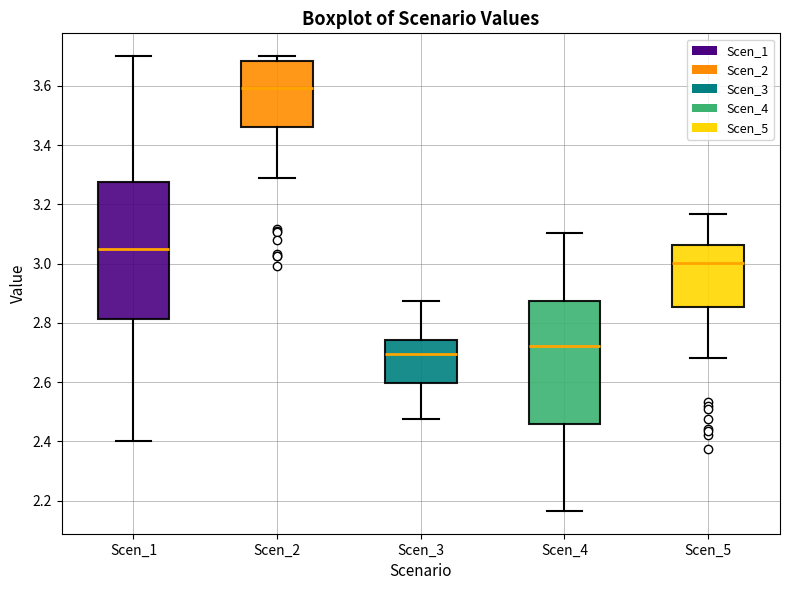

Where does the median line of the box for Scen_4 sit on the y-axis? The values are not printed on the chart, so give them approximately, as read against the axis.

2.72